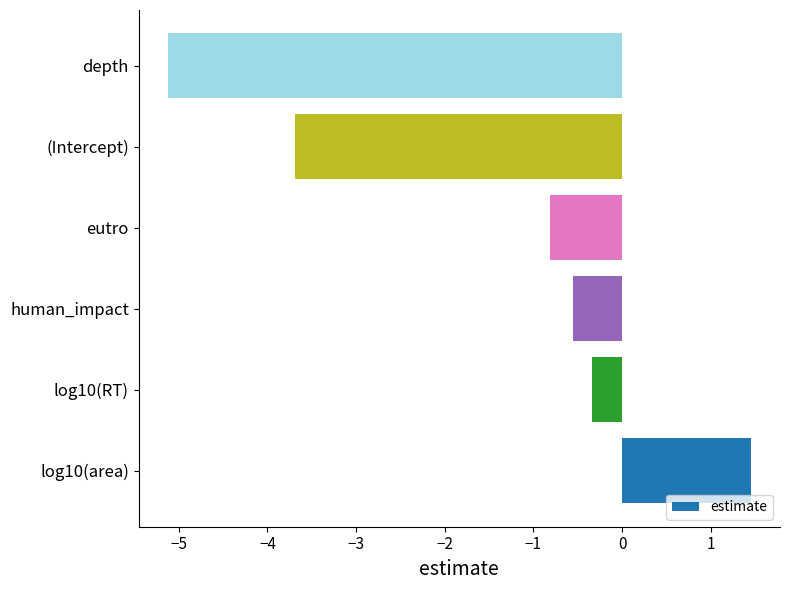

Is it true that the value at (Intercept) is -5.8?

False